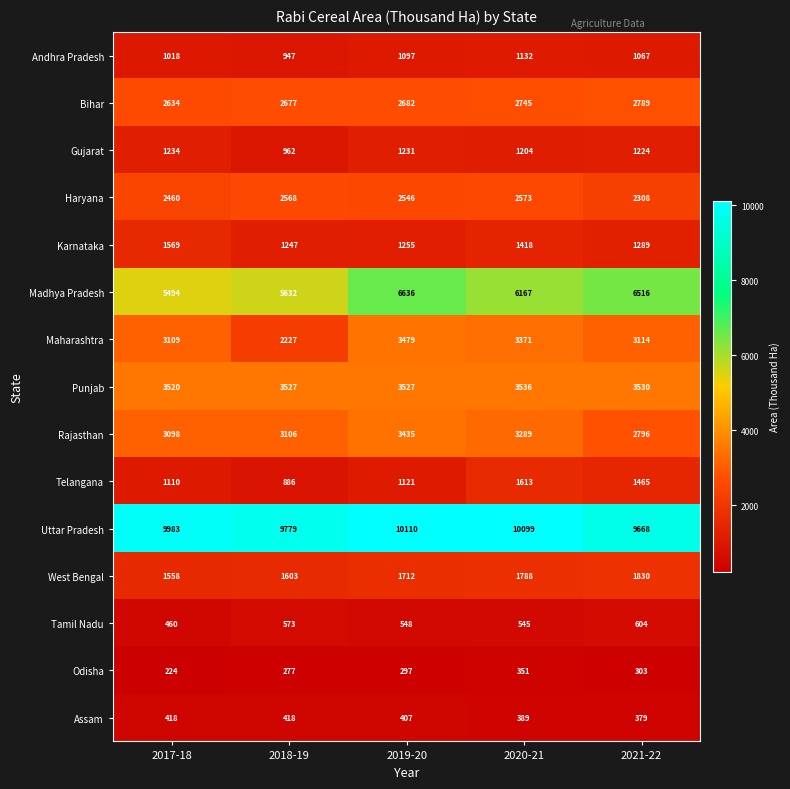

How many data points in Maharashtra are less than 3114?

2